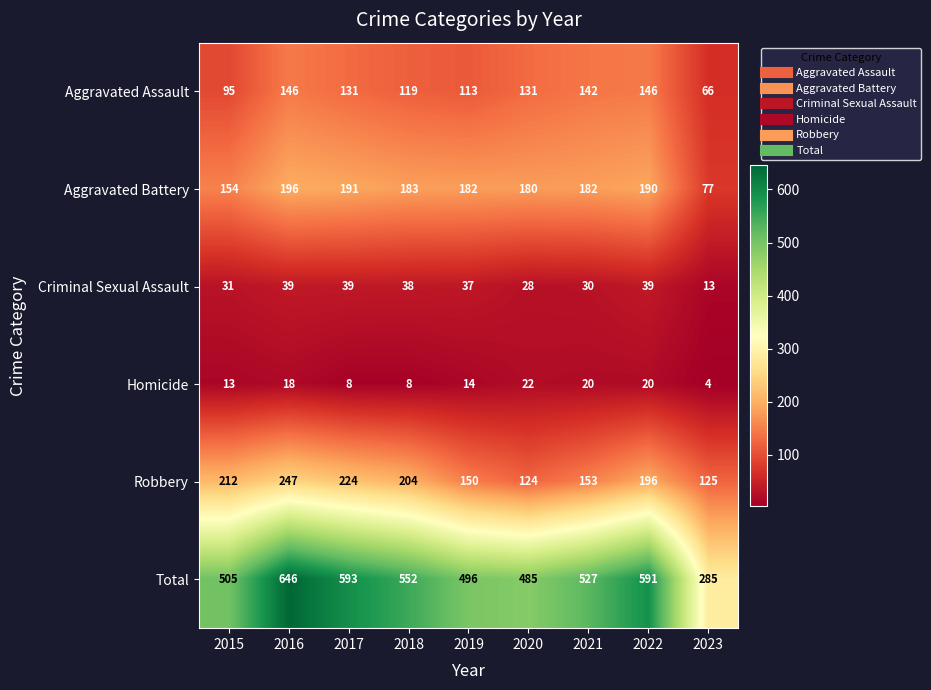

How many data points in Criminal Sexual Assault are less than 37?

4